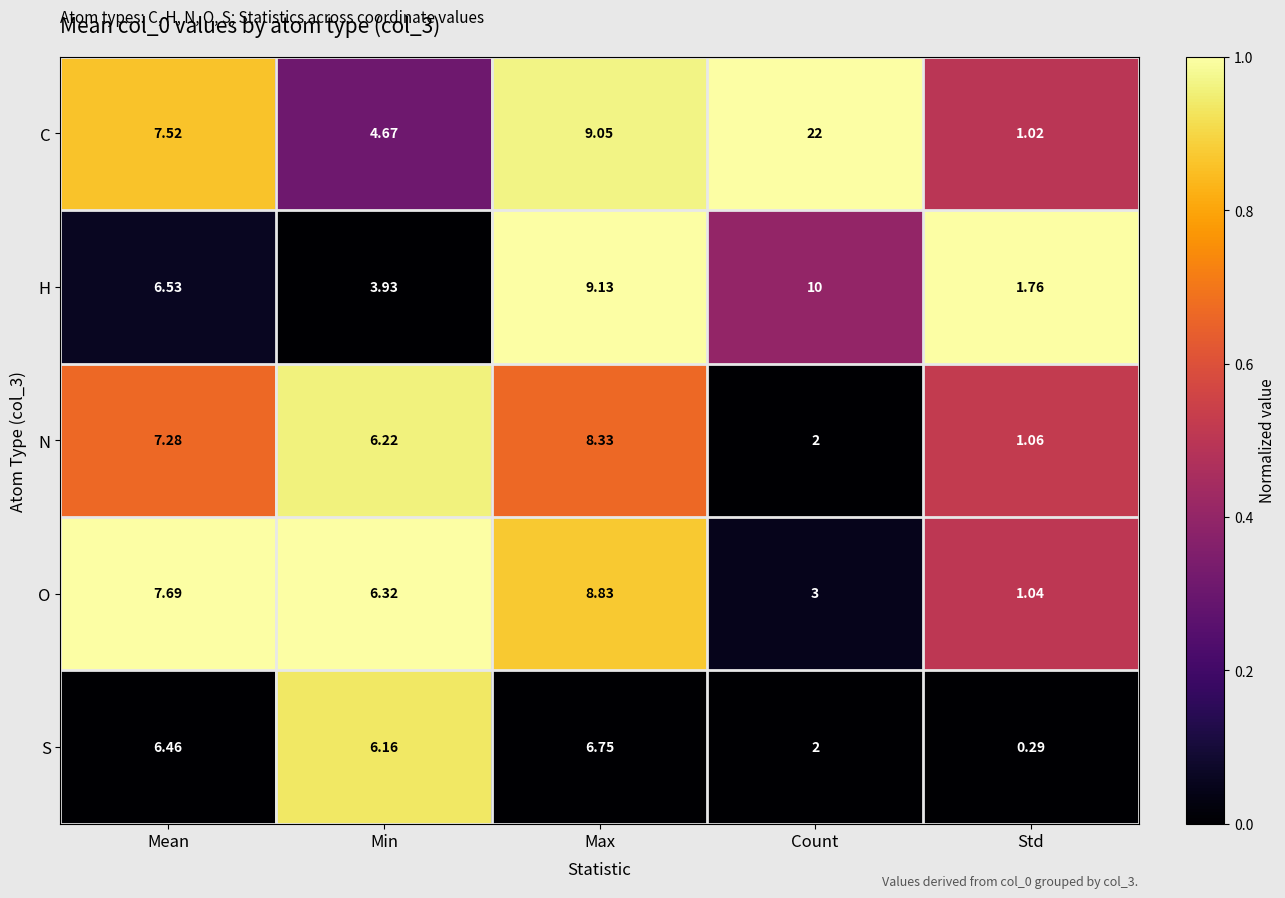

Which series has the largest total across all categories?

C